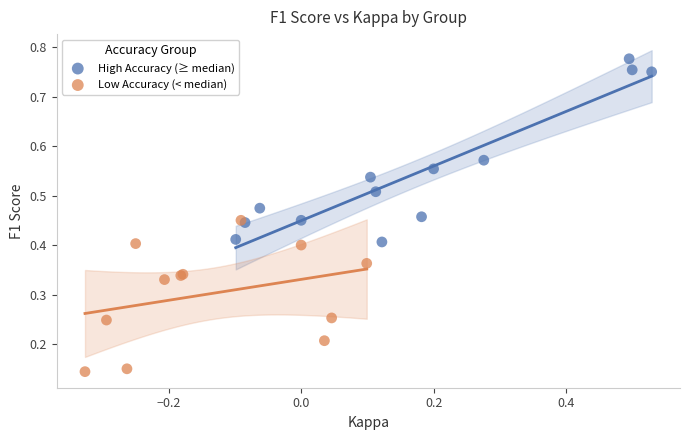

Which series reaches the minimum Y coordinate?

Low Accuracy (< median)